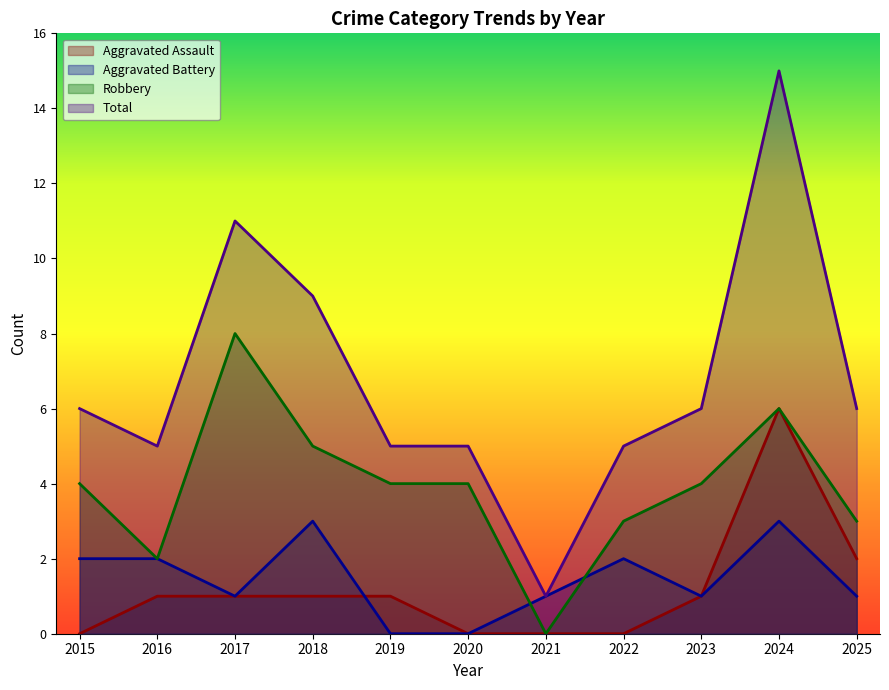

What is the total value across all series at 2020?

9